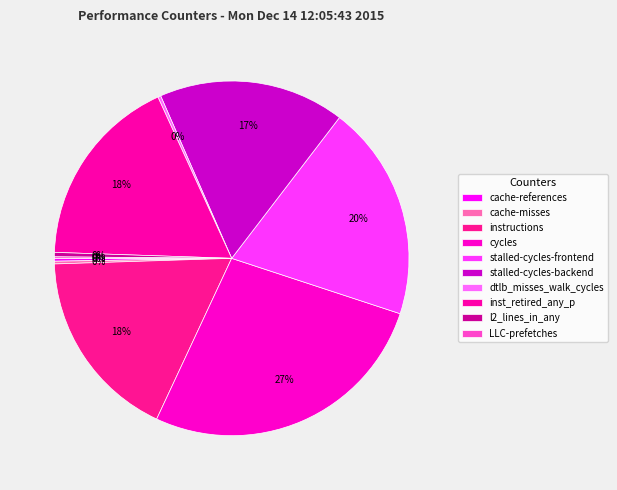

What percentage do l2_lines_in_any and stalled-cycles-backend together represent?

17.4%